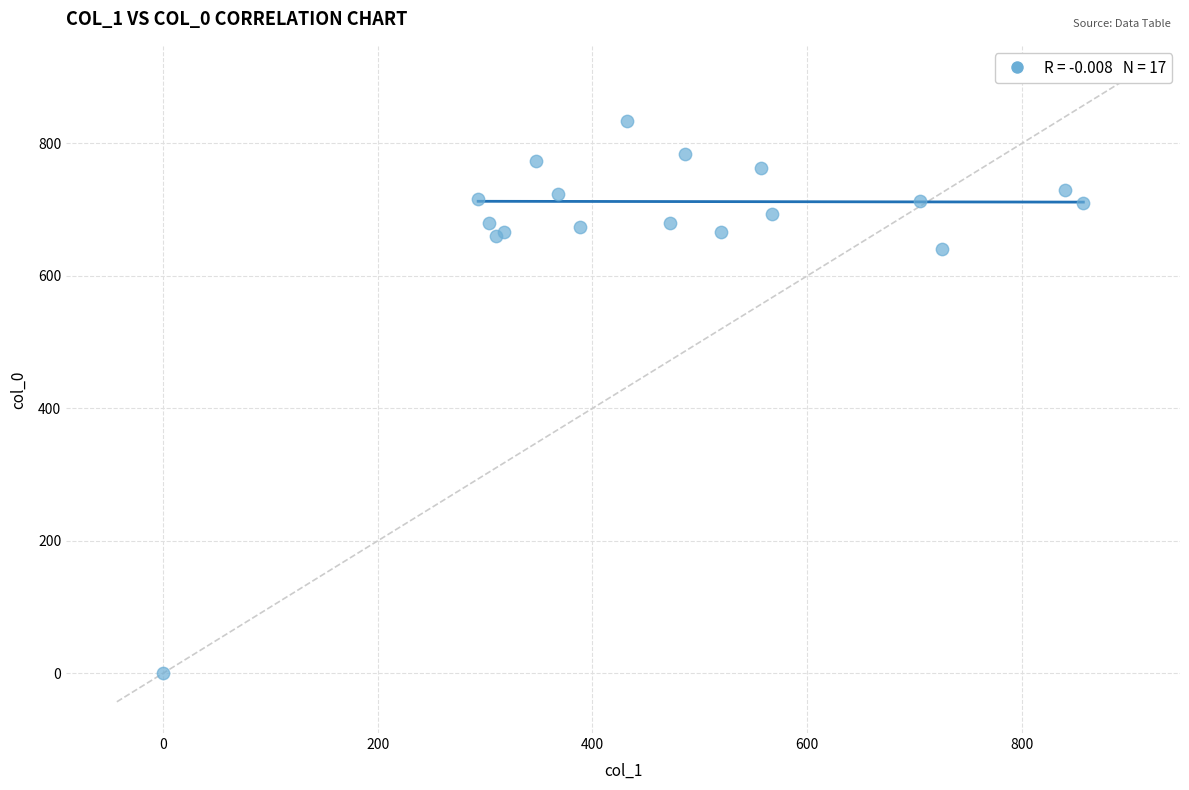

What Y value in the scatter plot is closest to 416?

640.0